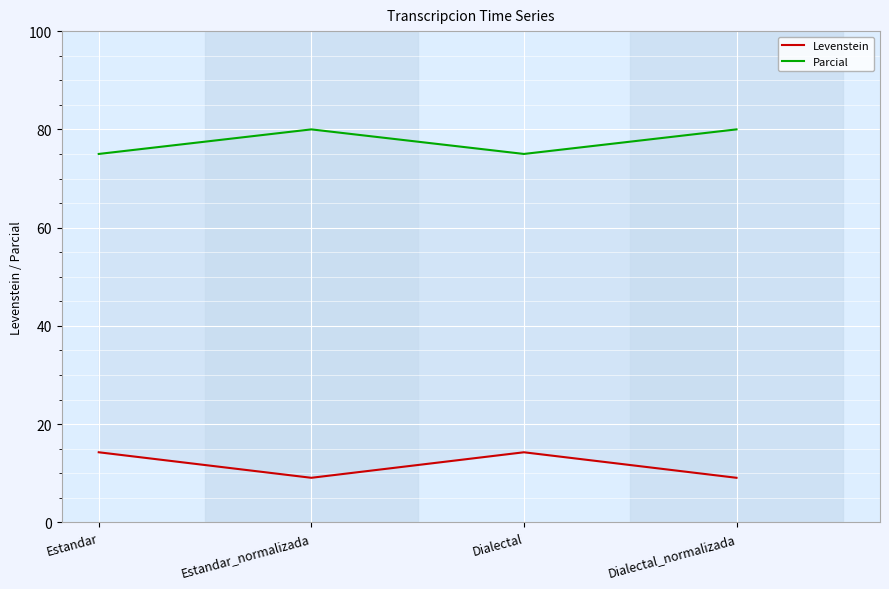

How many distinct data groups are displayed?

2